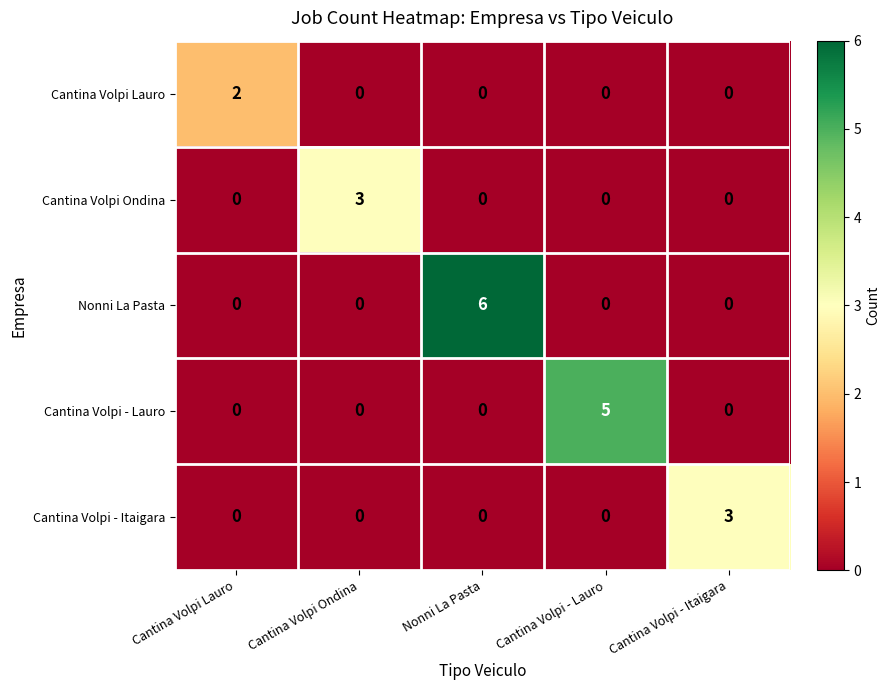

At which category does the chart reach its peak across all series?

Nonni La Pasta